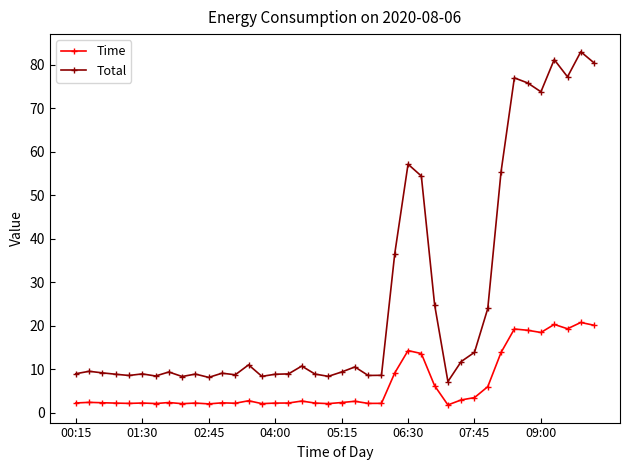

List the series in order of their peak value, highest first.

Total, Time